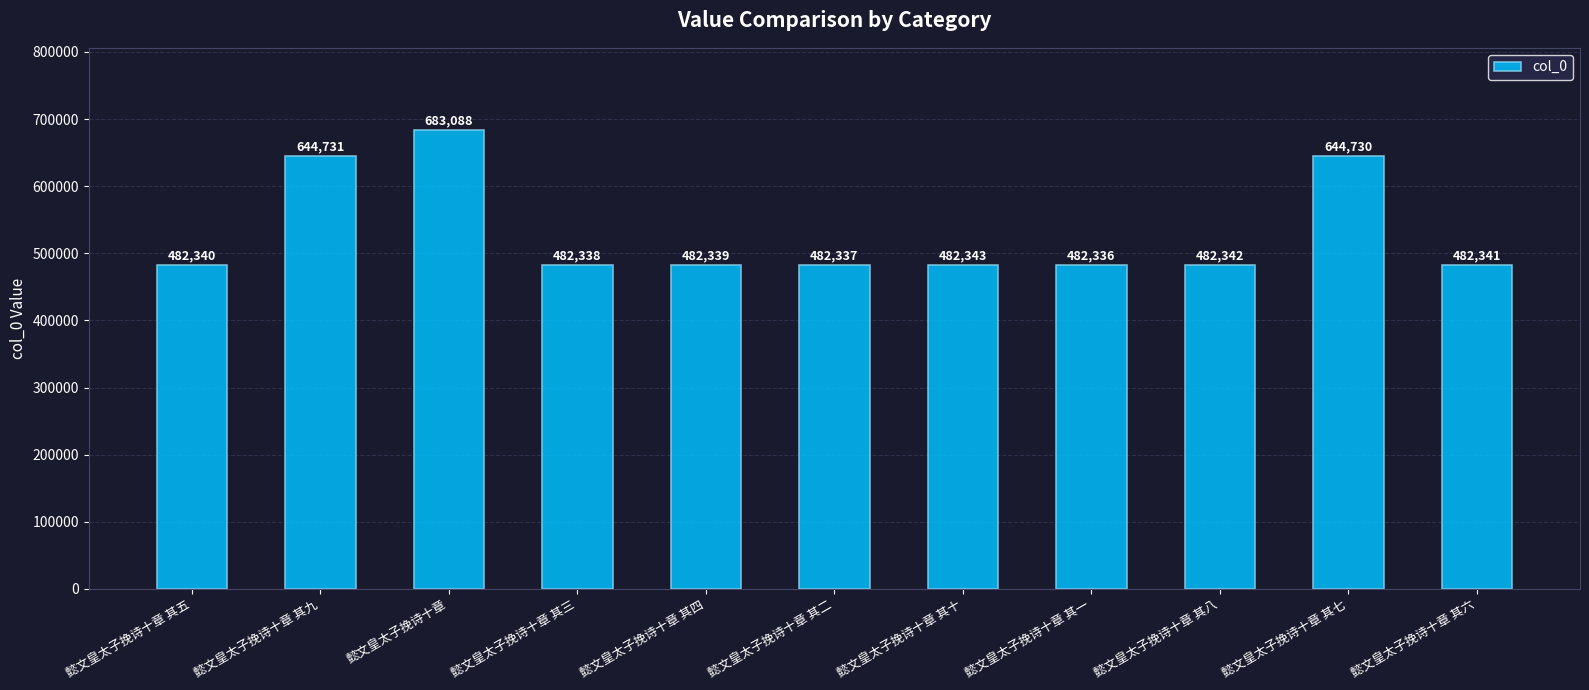

The value at 懿文皇太子挽诗十章 其一 is 482336. True or false?

True